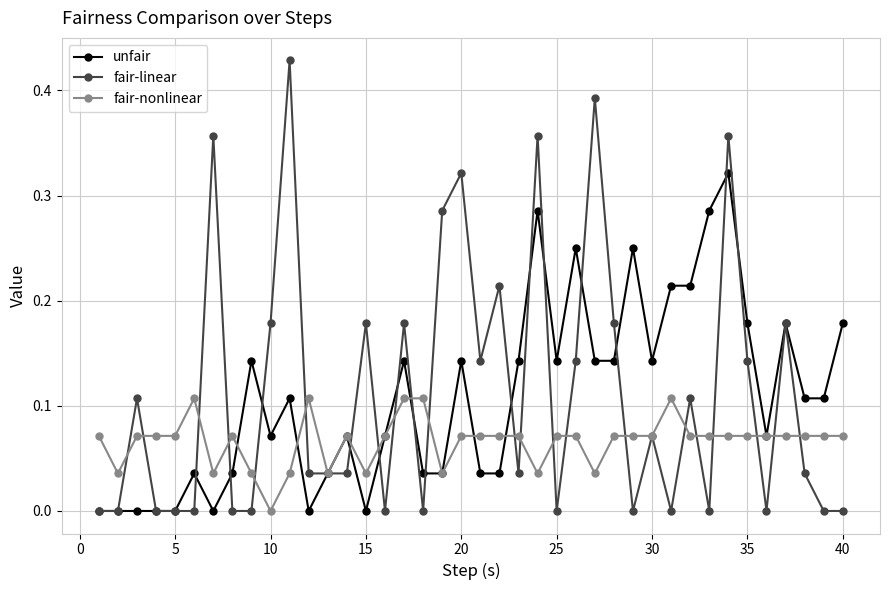

True or false: fair-linear has more than 0 points higher than both neighbors.

True